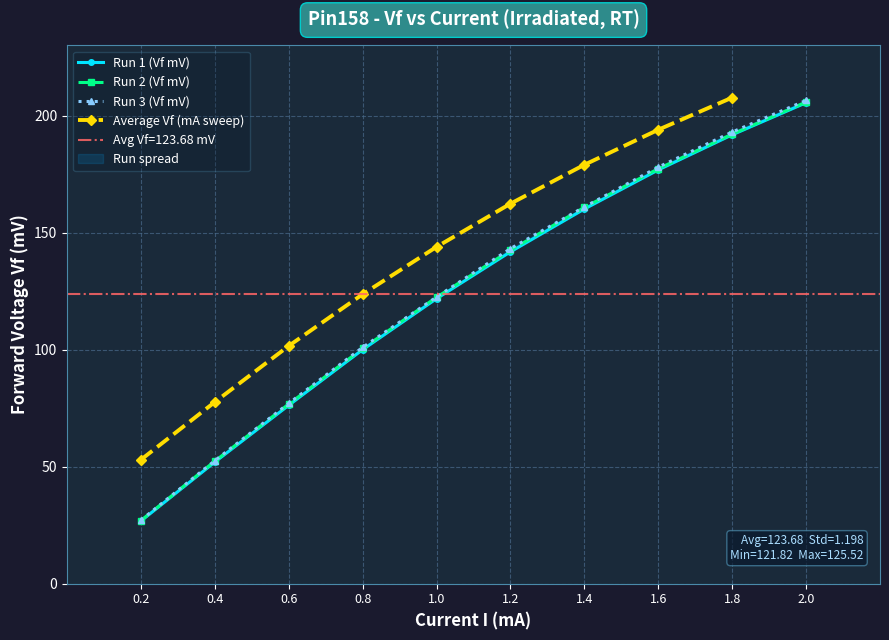

True or false: Run 2 (Vf mV) has more than 0 interior local peaks.

False